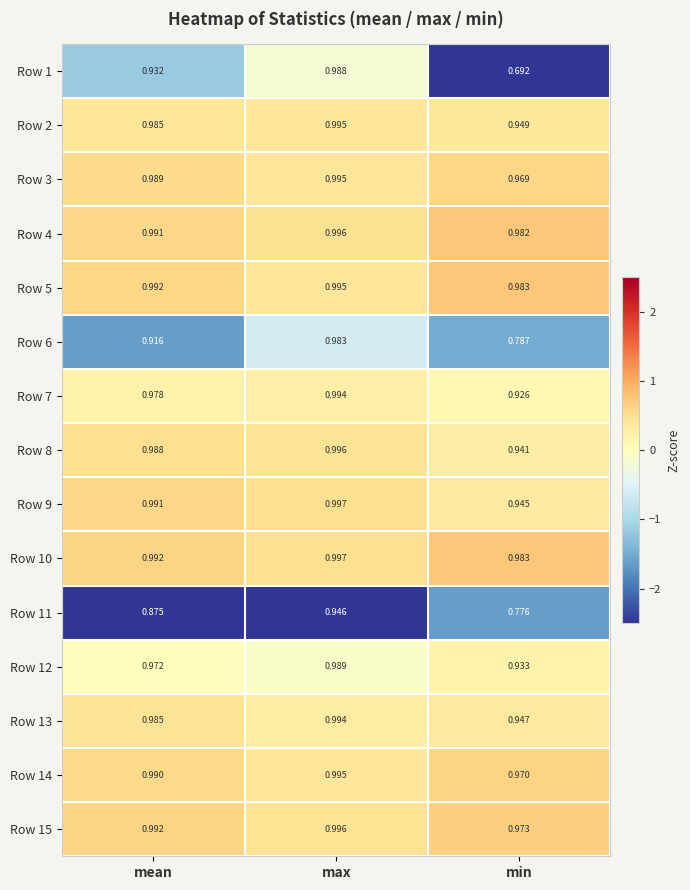

List the labels in order of Row 9 value, smallest first.

min, mean, max